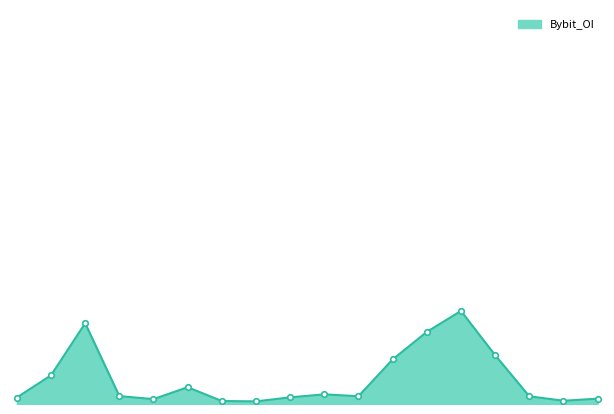

What is the change in value from 10 to 12?

+26801572